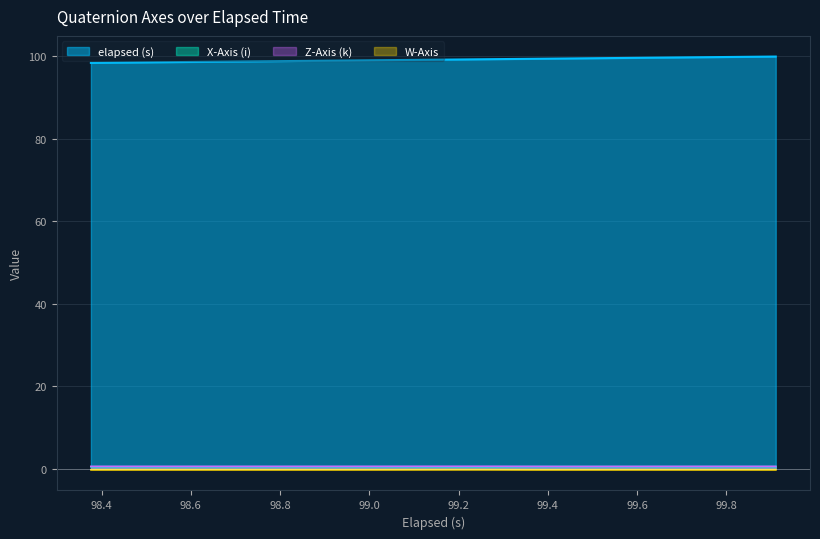

Which series has the largest total across all categories?

elapsed (s)